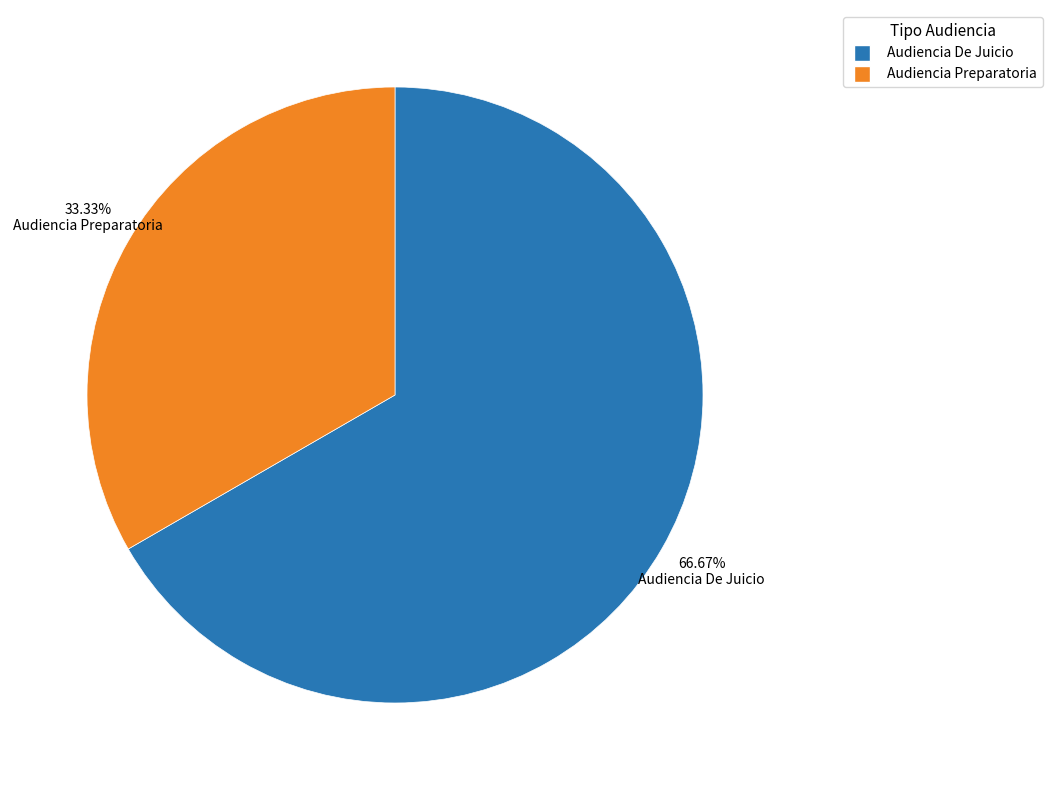

Count the number of slices in the pie.

2